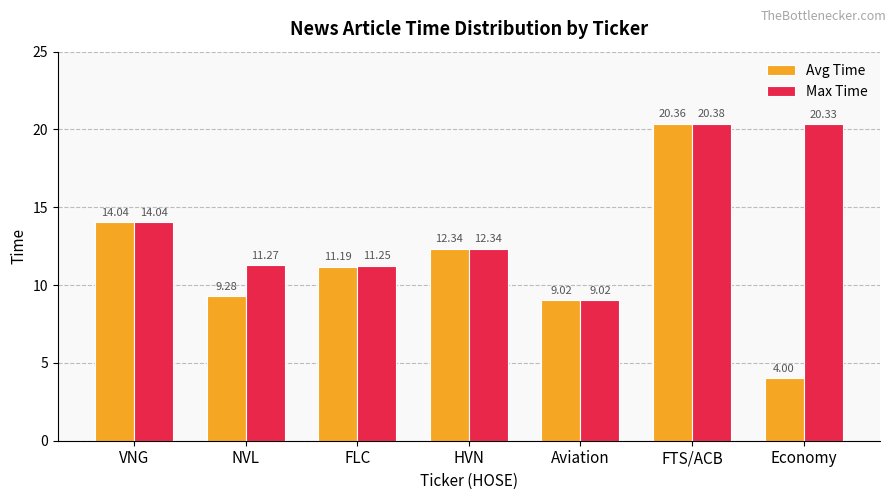

At which label is Max Time closest to 14?

VNG